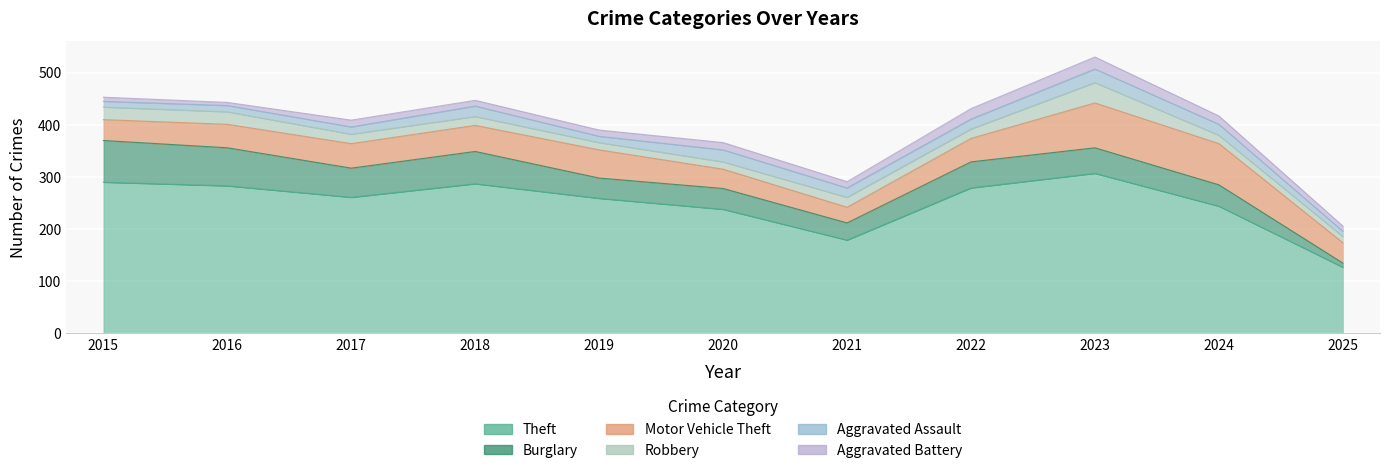

True or false: Motor Vehicle Theft has a value of 76 at 2019.

False